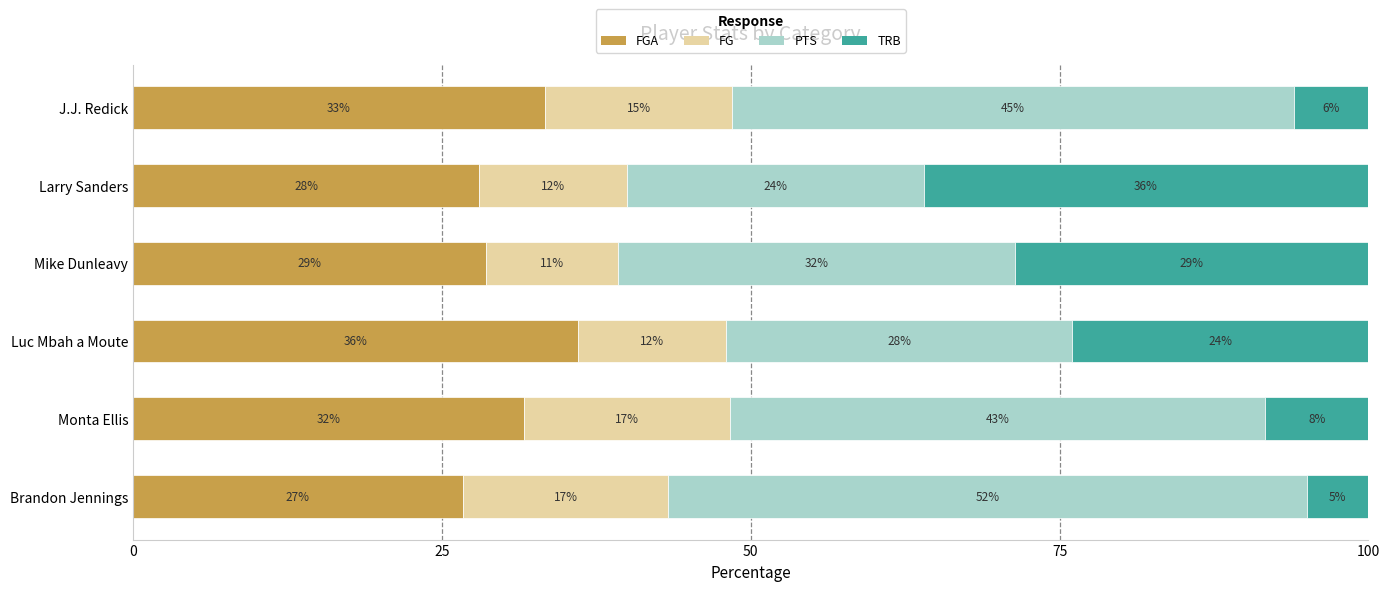

What are all the series names shown in the legend?

FGA, FG, PTS, TRB